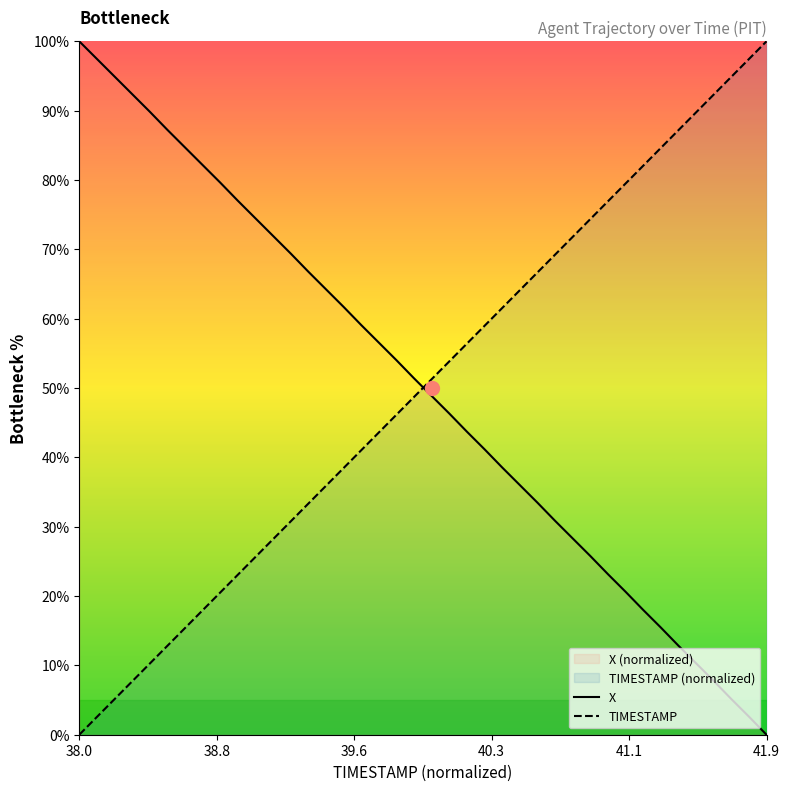

What is the difference between the maximum and minimum values in the X series?

100.0